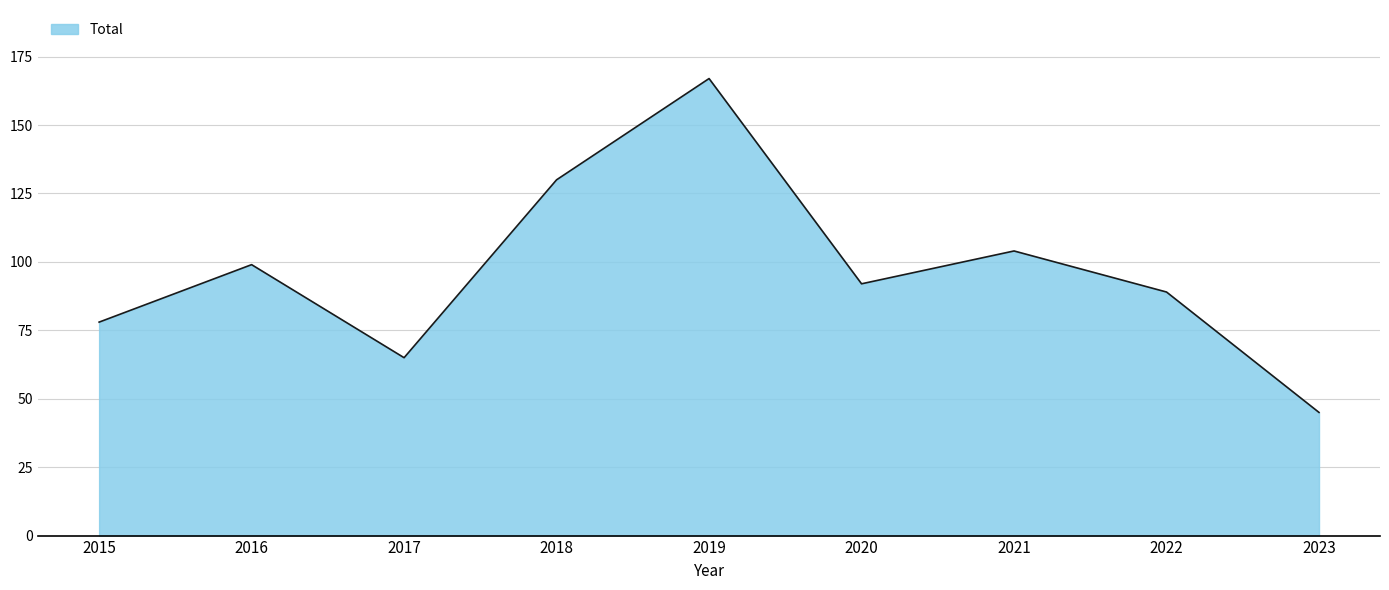

Does the chart have visible grid lines?

Yes